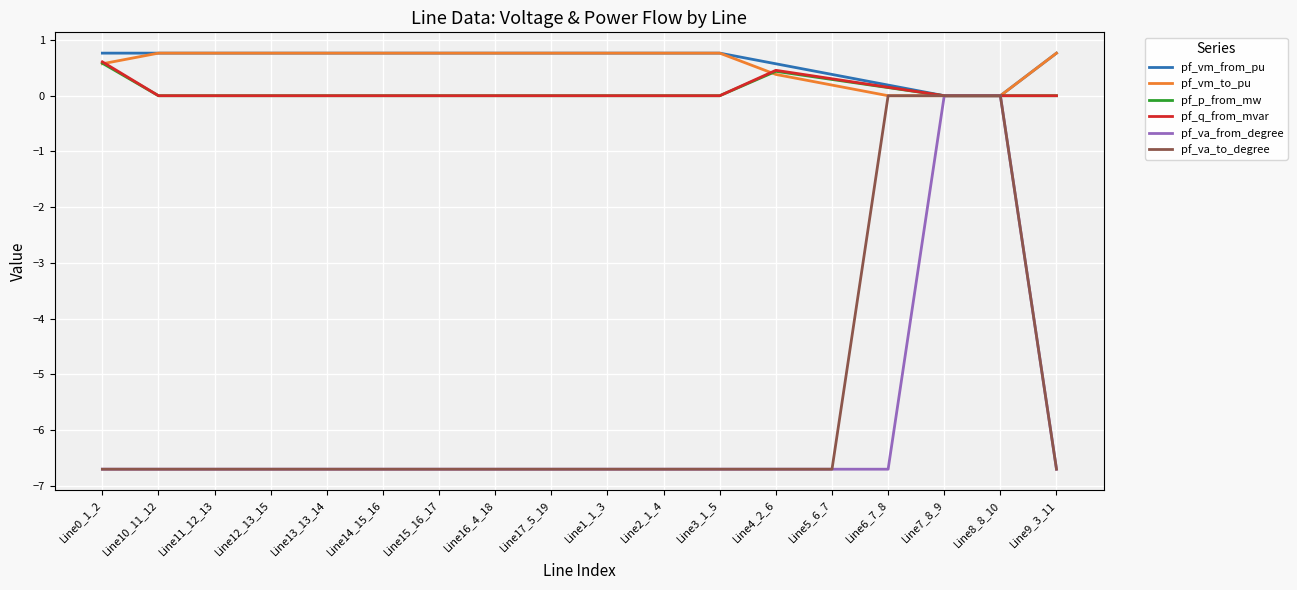

True or false: pf_vm_to_pu has a value of 0.8 at Line2_1_4.

True